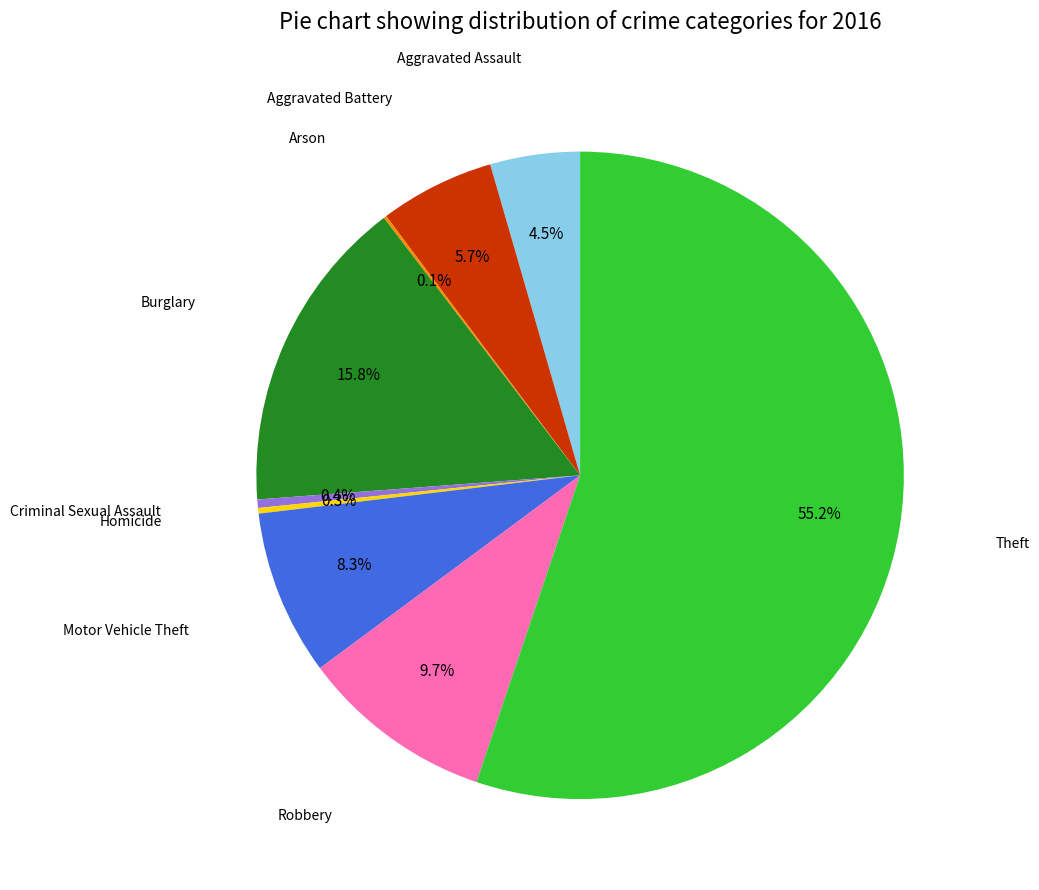

Is Homicide the majority of the pie?

No